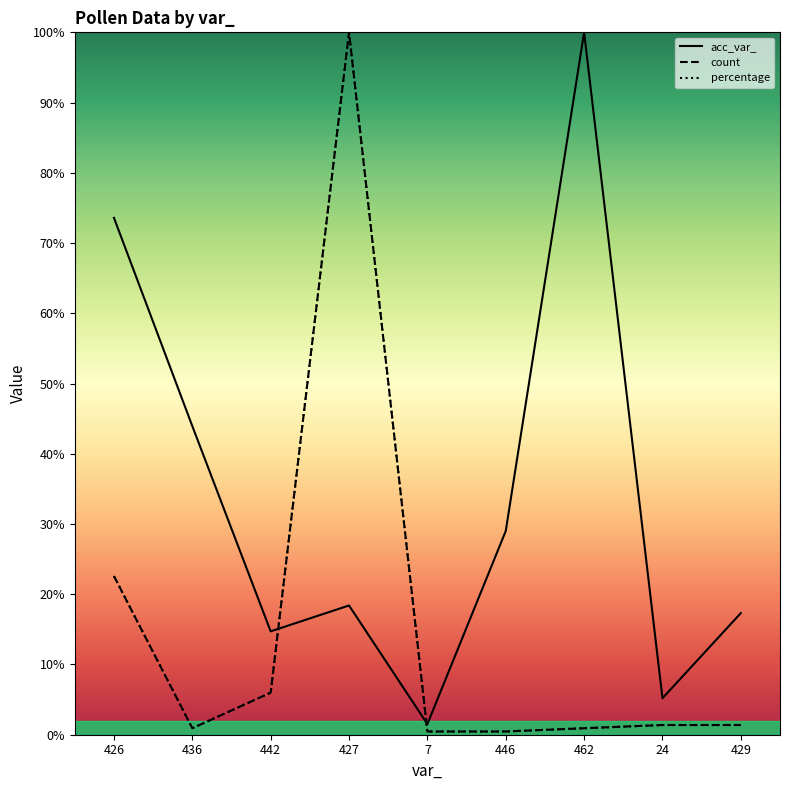

At which label is percentage closest to 50?

426